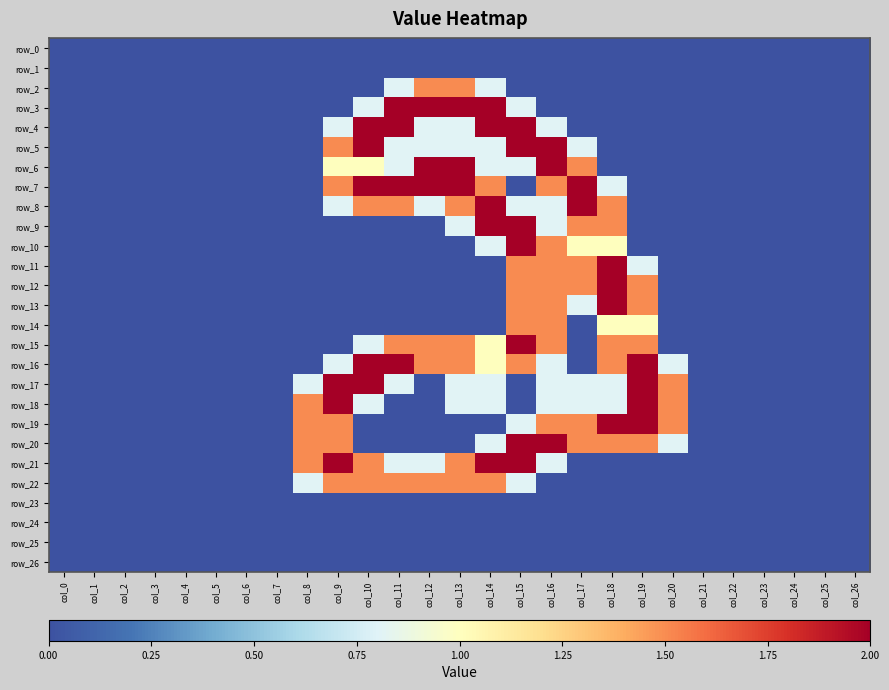

At col_18, list the series in order from smallest to largest.

row_0, row_1, row_2, row_3, row_4, row_5, row_6, row_21, row_22, row_23, row_24, row_25, row_26, row_7, row_17, row_18, row_10, row_14, row_8, row_9, row_15, row_16, row_20, row_11, row_12, row_13, row_19